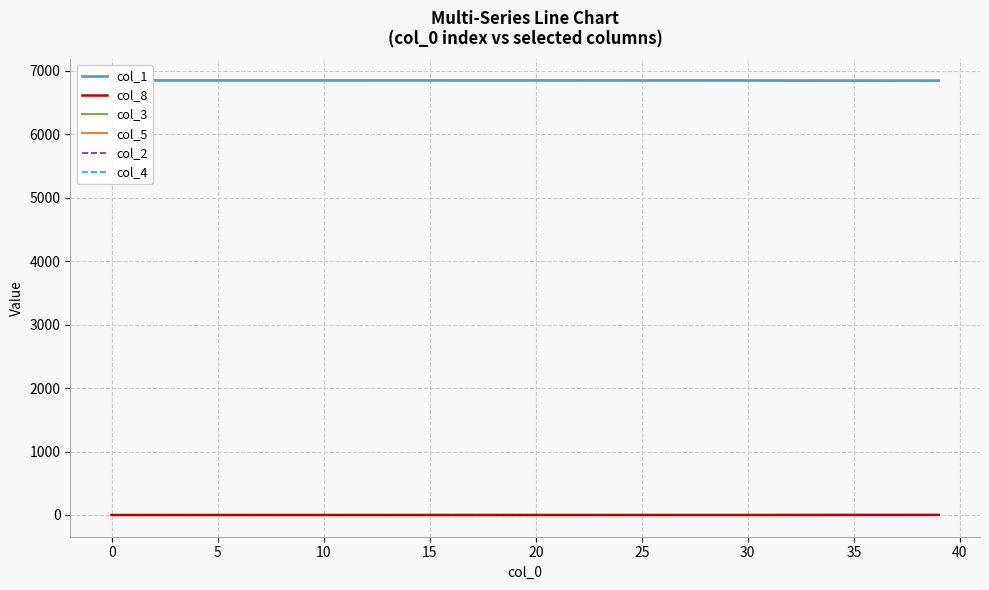

Read the col_8 value at 20.

0.1